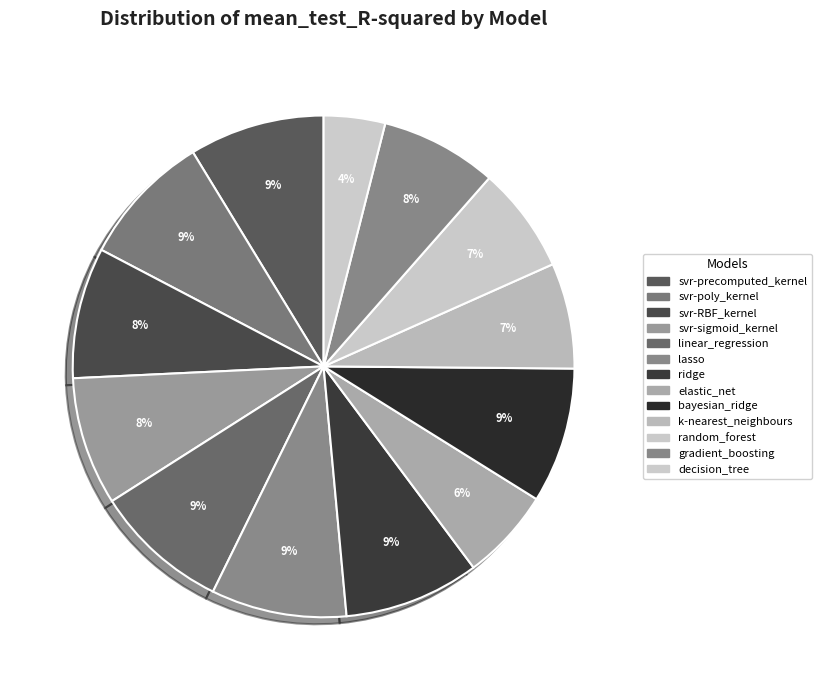

How many segments does this pie chart have?

13